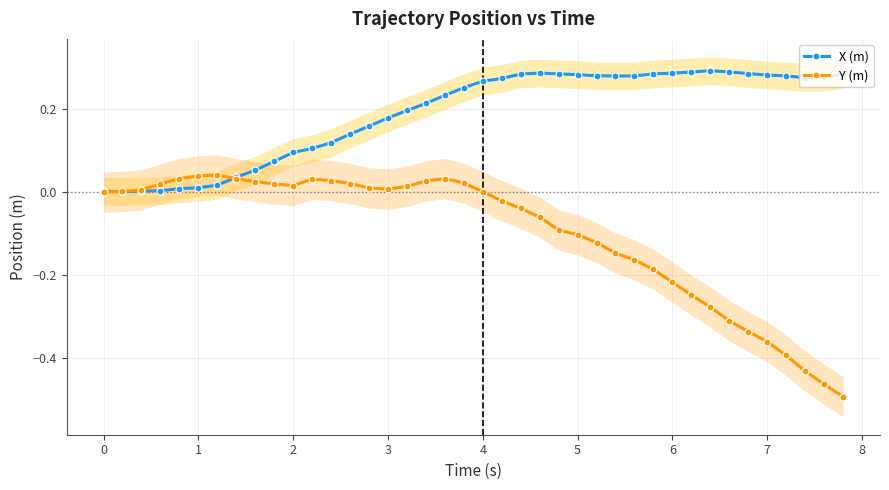

What is the difference between the maximum and minimum values in the Y (m) series?

0.5